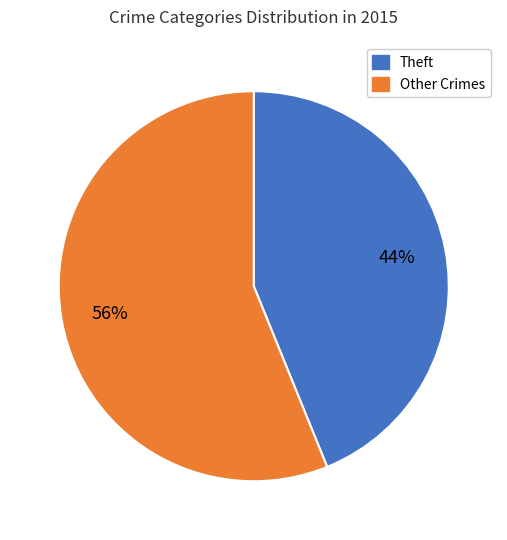

Is there a majority slice in this chart?

Yes